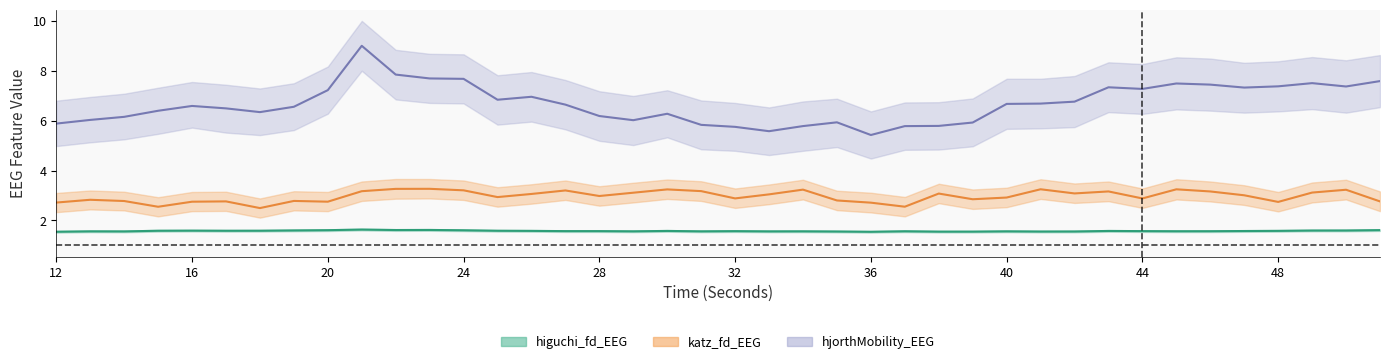

What is the sum of all higuchi_fd_EEG values?

63.0